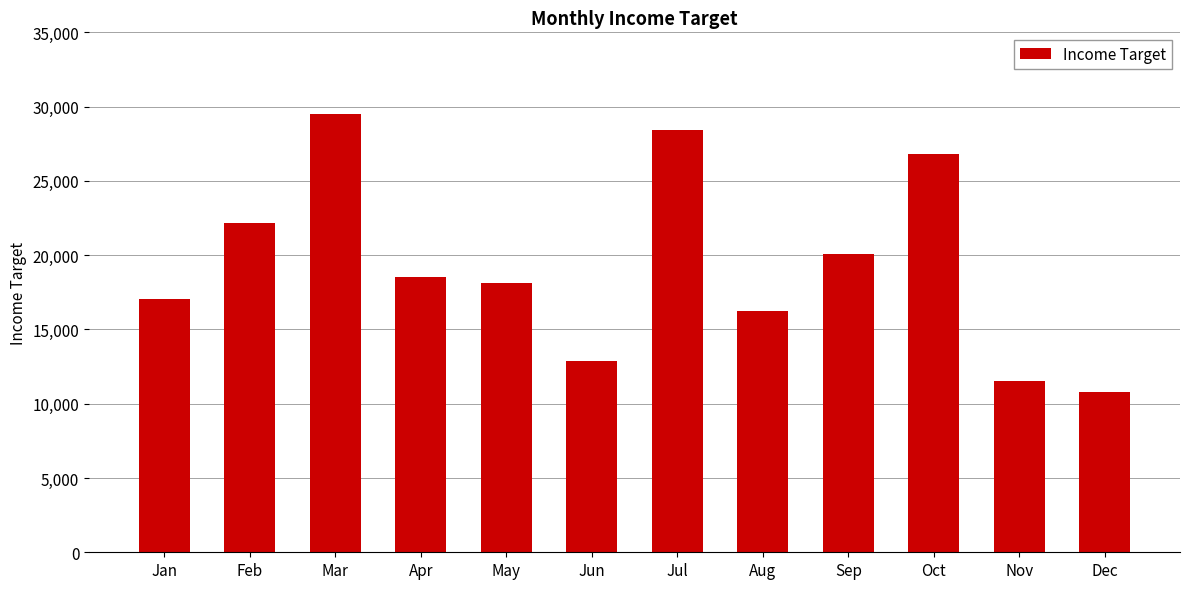

What is the sum of the values at Apr and Dec?

29324